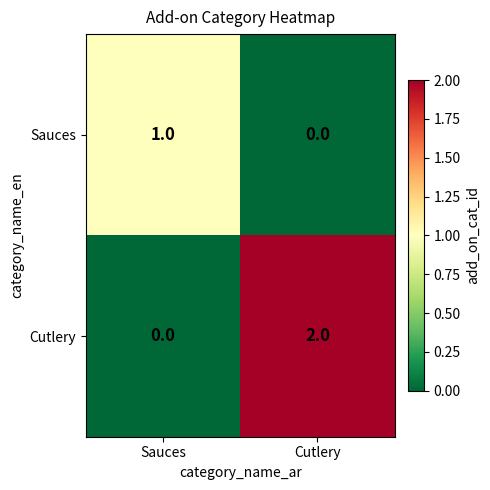

Which category has the highest value in the Sauces series?

Sauces